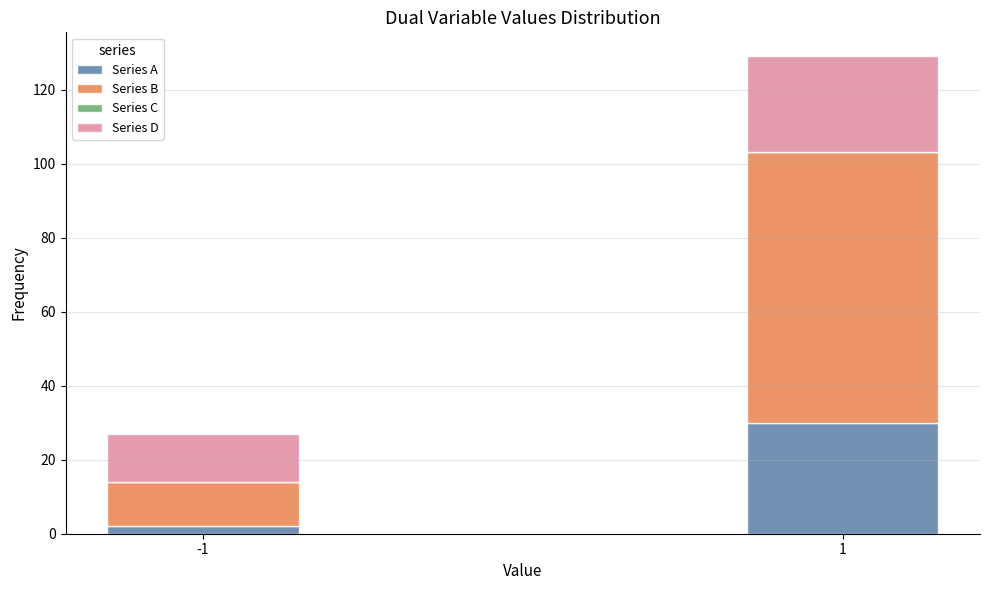

Reading right to left, what are the values for Series A?

30	2